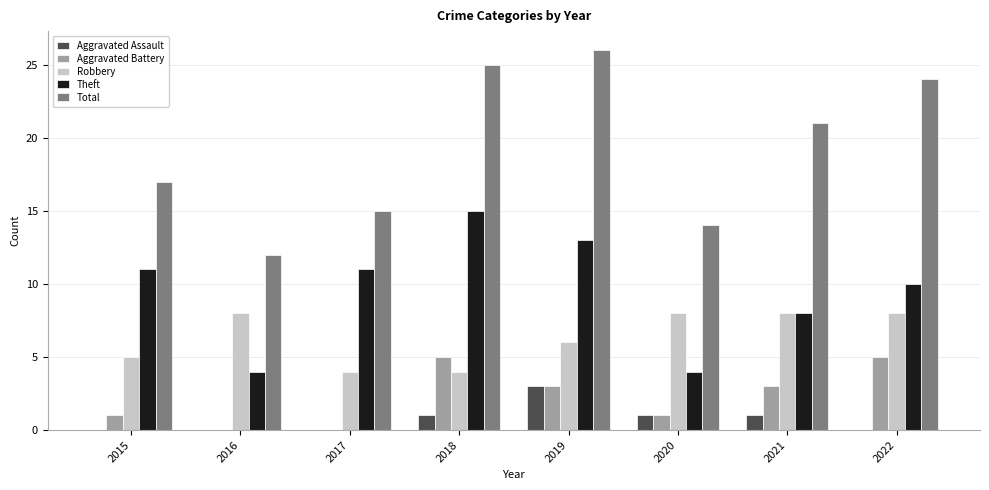

What is the sum of all Aggravated Assault values?

6